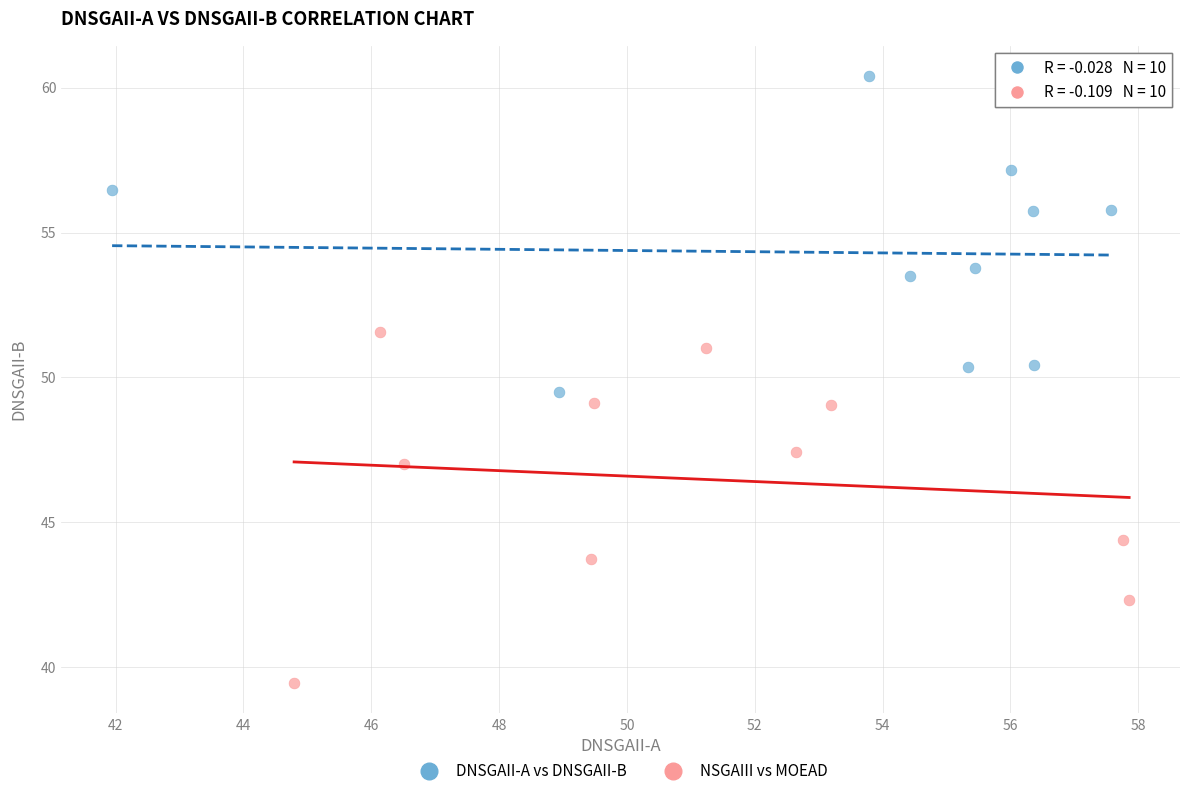

What are all the series names shown in the legend?

DNSGAII-A vs DNSGAII-B, NSGAIII vs MOEAD